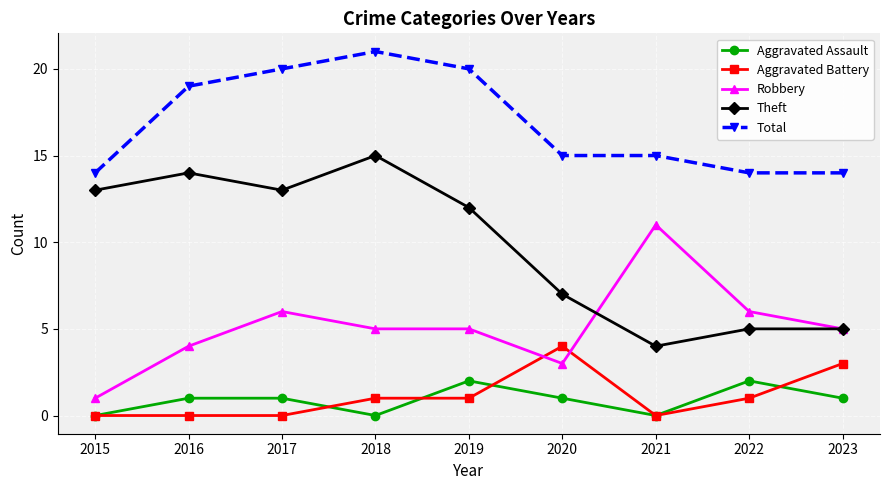

What are all the series names shown in the legend?

Aggravated Assault, Aggravated Battery, Robbery, Theft, Total